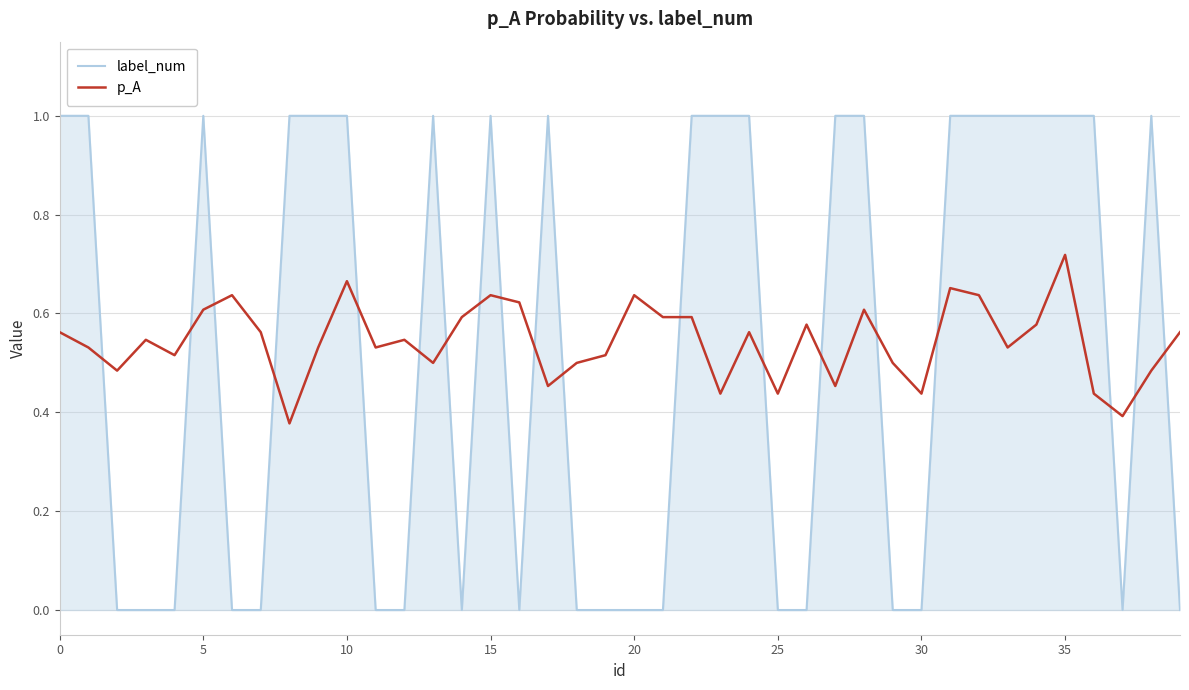

What is the maximum value shown in the chart?

1.0